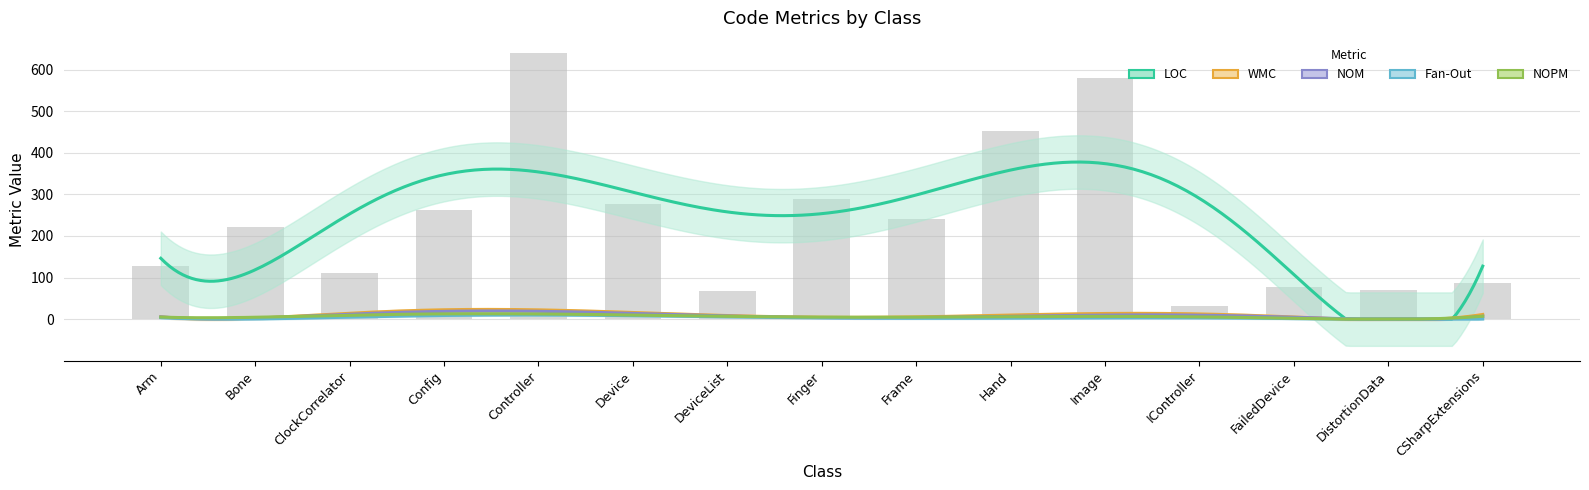

At which label does Fan-Out reach its minimum?

DistortionData